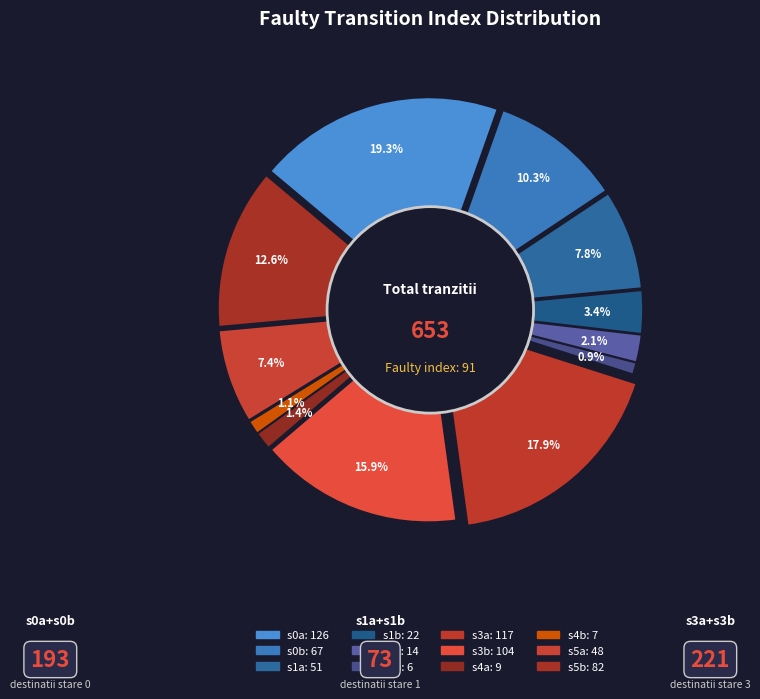

Does 4->9 represent more than half of the total?

No